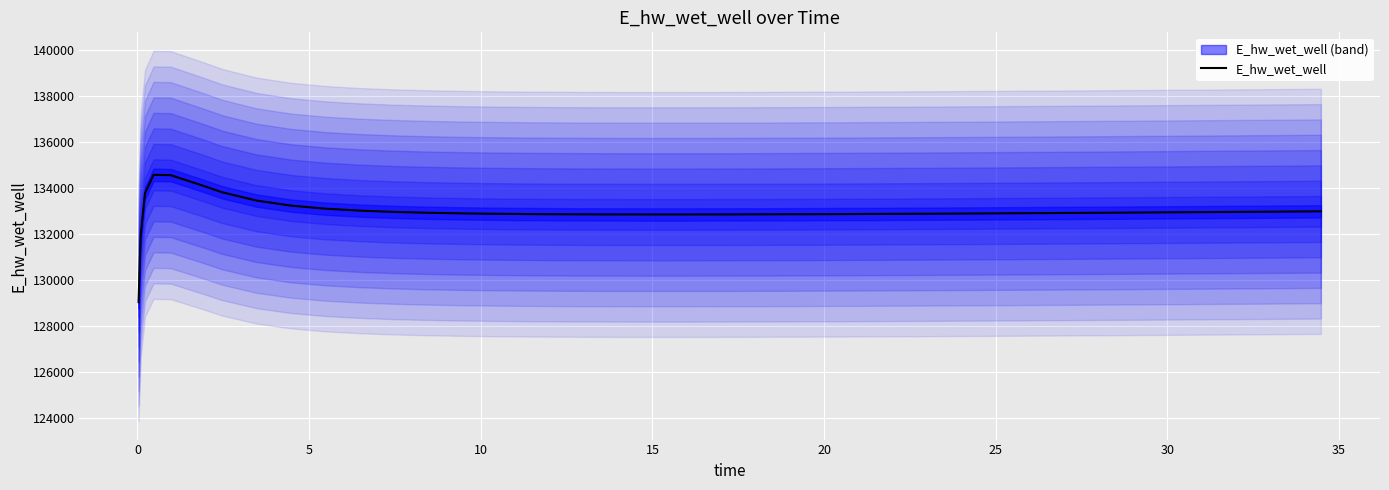

How many points are higher than both their immediate neighbors (excluding endpoints)?

1